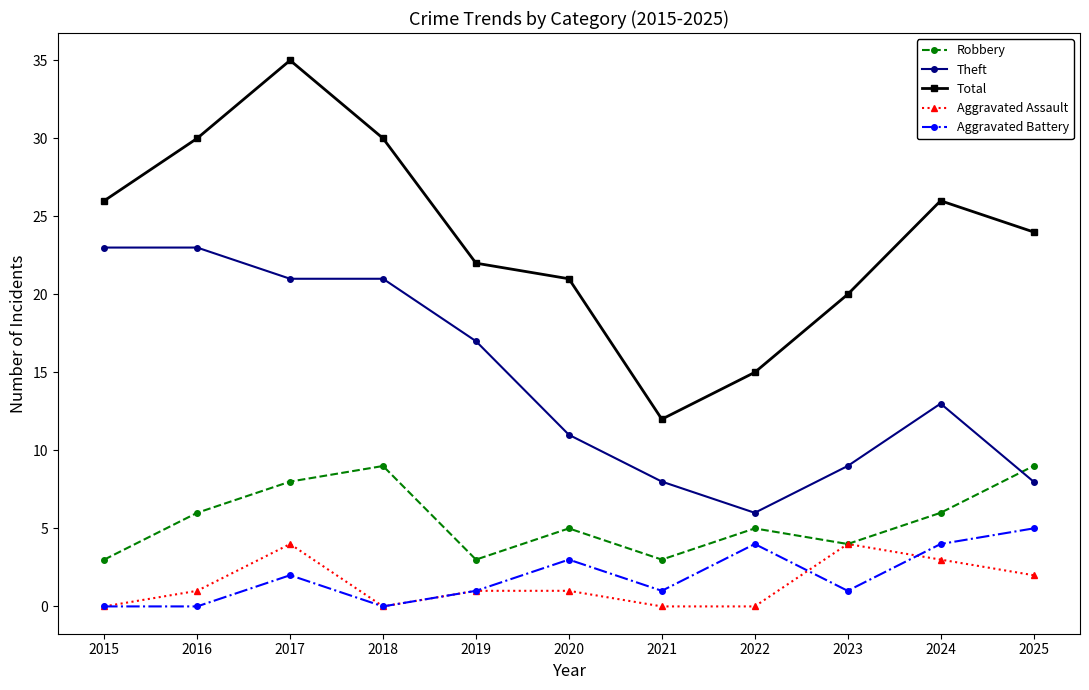

Read the Aggravated Assault value at 2023.

4